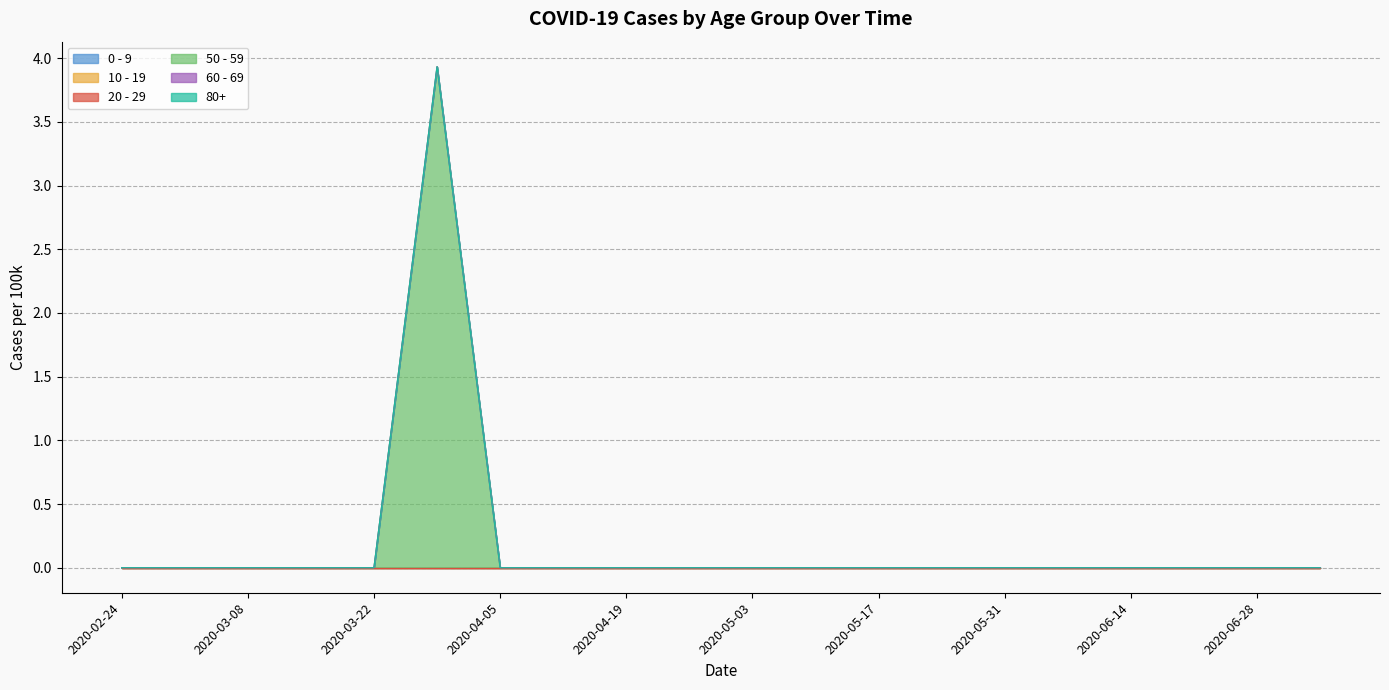

True or false: 0 - 9 and 50 - 59 intersect in this chart.

False